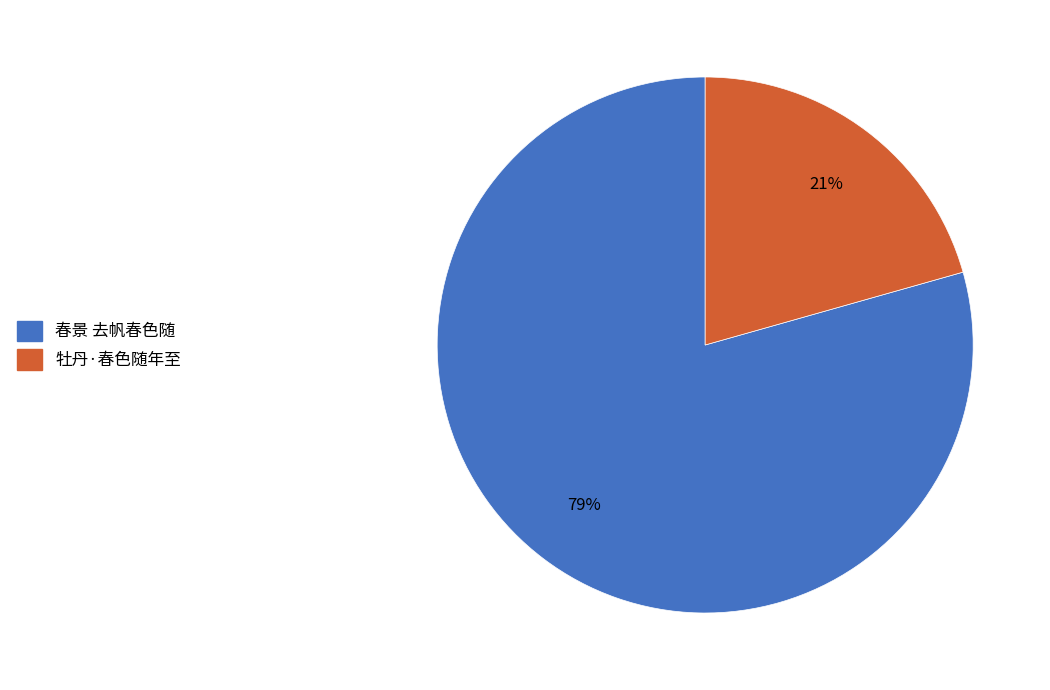

What is the smallest slice in the pie chart?

牡丹·春色随年至